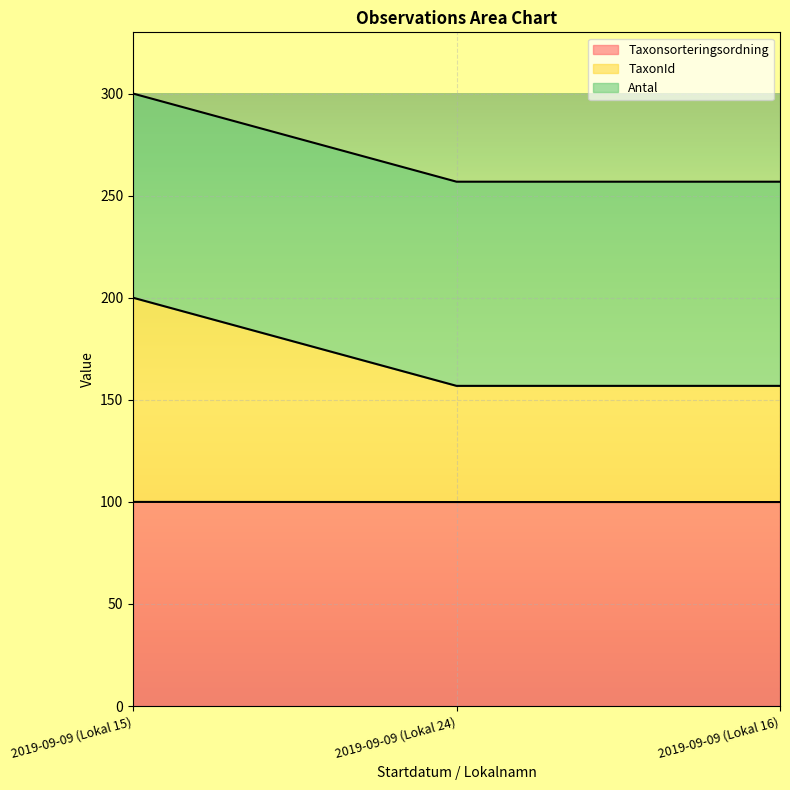

What is the label of the 2nd point from the right?

2019-09-09 (Lokal 24)